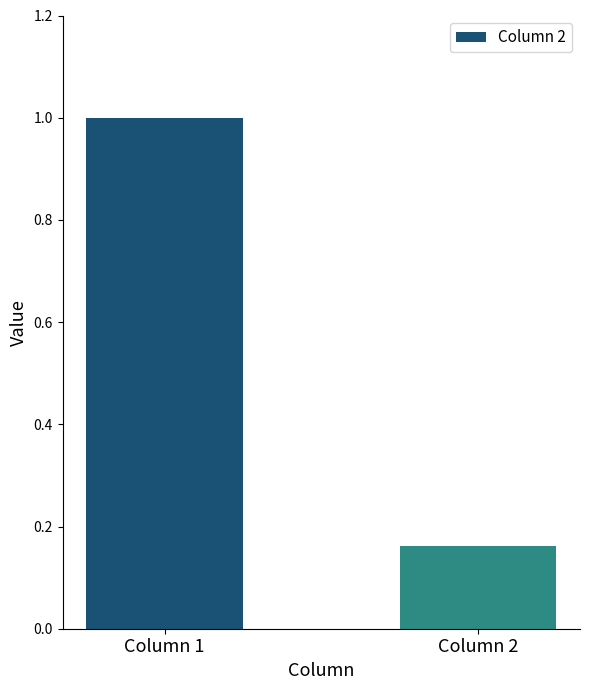

Rank the categories by value from highest to lowest.

Column 1, Column 2